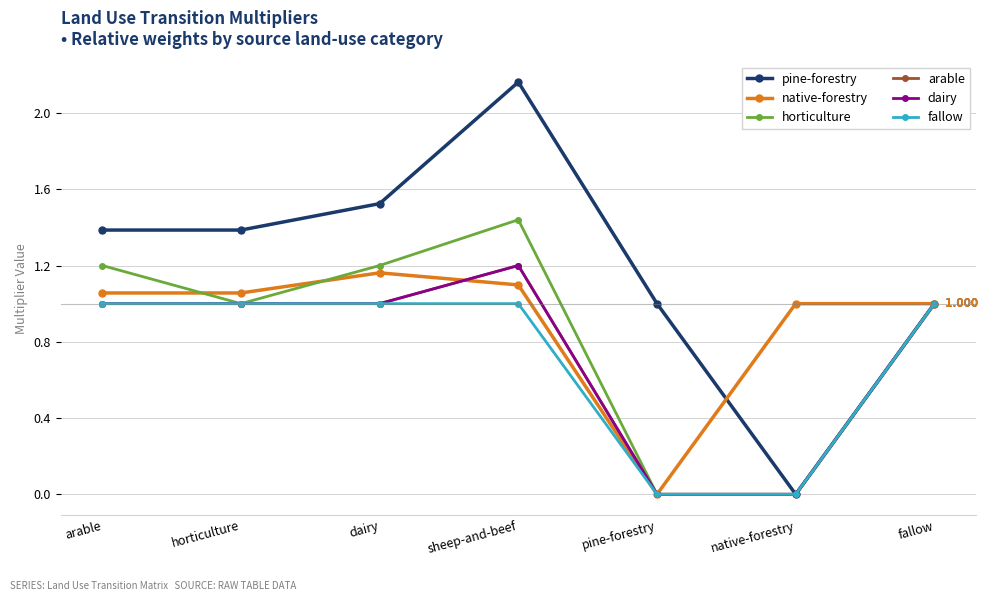

Does the chart have visible grid lines?

Yes